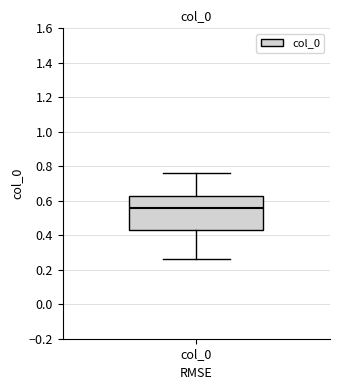

Transcribe this box plot: give where the median line is, the range the box spans, and where the two whiskers end, as read against the y-axis. The values are not printed on the chart, so give them approximately, as read against the axis.

median 0.56, box 0.44 to 0.62, whiskers 0.26 to 0.76